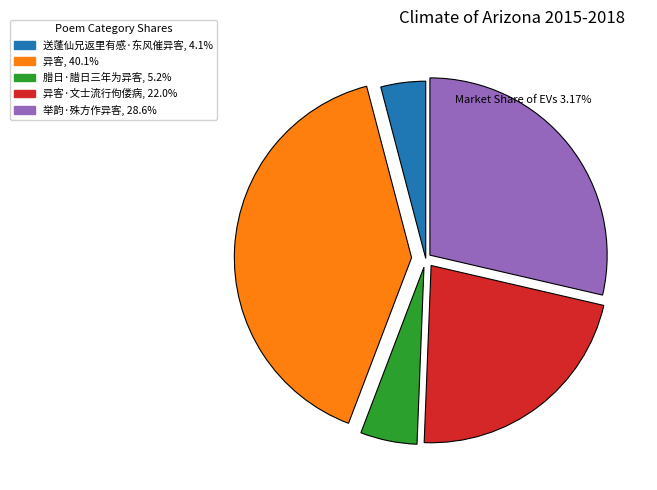

Does any single category account for the majority?

No